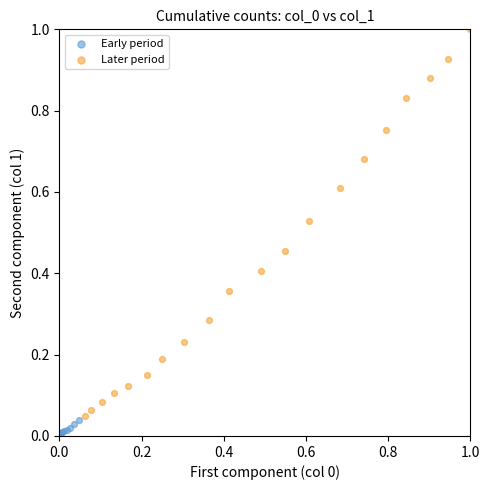

Which series has the widest spread of Y values?

Later period